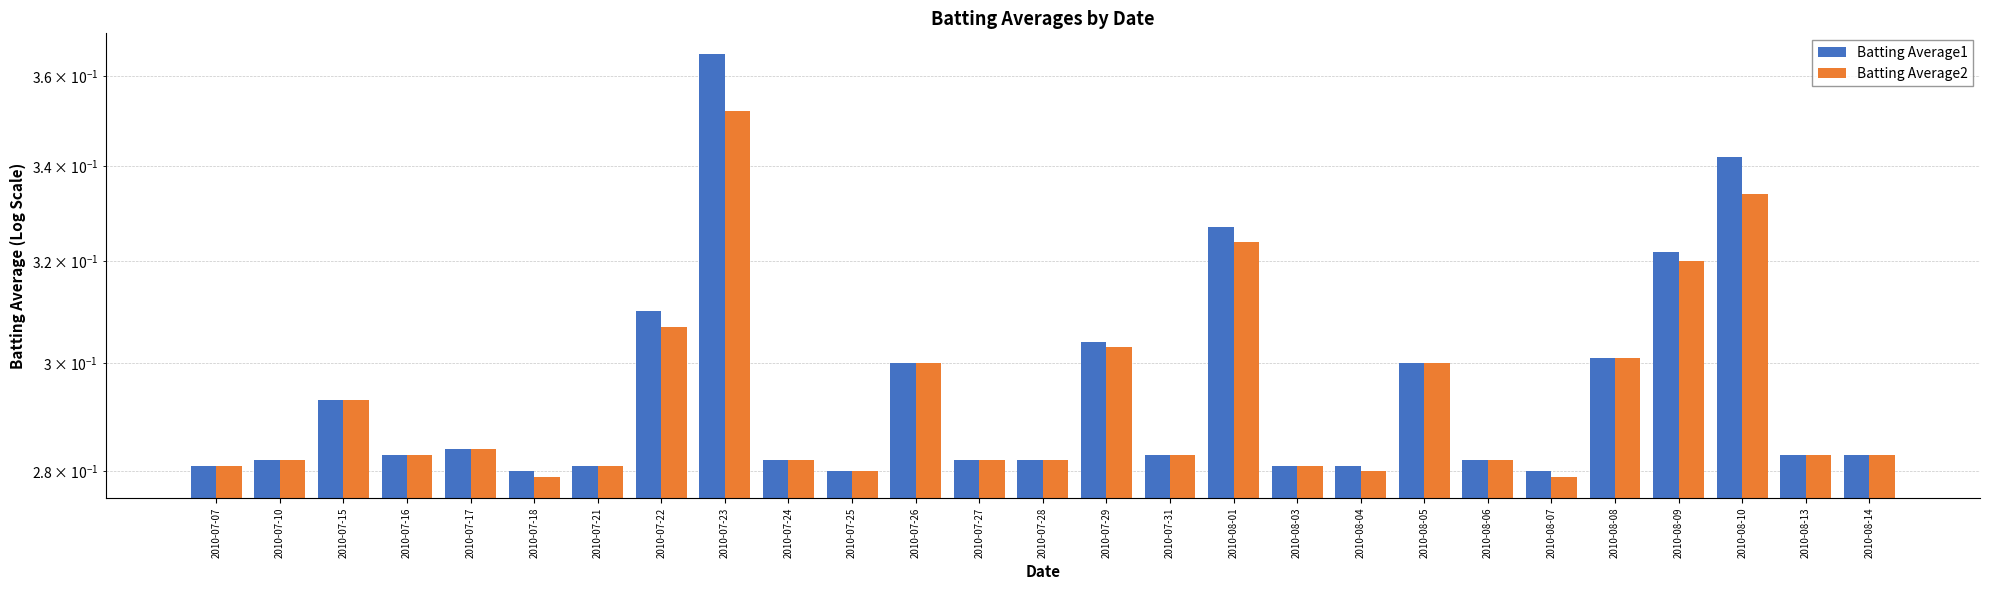

The Batting Average1 series shows 0.3 at 2010-07-25. True or false?

True